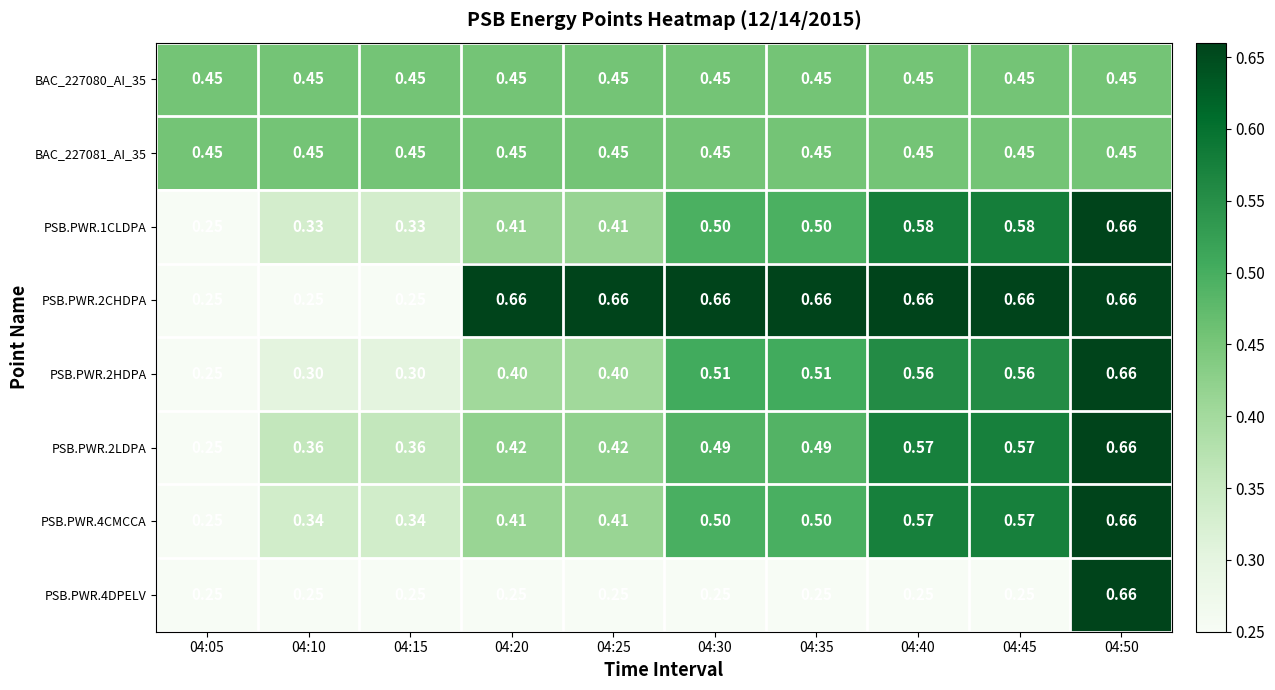

Reading left to right, list all the values displayed in this chart.

BAC_227080_AI_35: 04:05=0.5	04:10=0.5	04:15=0.5	04:20=0.5	04:25=0.5	04:30=0.5	04:35=0.5	04:40=0.5	04:45=0.5	04:50=0.5
BAC_227081_AI_35: 04:05=0.5	04:10=0.5	04:15=0.5	04:20=0.5	04:25=0.5	04:30=0.5	04:35=0.5	04:40=0.5	04:45=0.5	04:50=0.5
PSB.PWR.1CLDPA: 04:05=0.2	04:10=0.3	04:15=0.3	04:20=0.4	04:25=0.4	04:30=0.5	04:35=0.5	04:40=0.6	04:45=0.6	04:50=0.7
PSB.PWR.2CHDPA: 04:05=0.2	04:10=0.2	04:15=0.2	04:20=0.7	04:25=0.7	04:30=0.7	04:35=0.7	04:40=0.7	04:45=0.7	04:50=0.7
PSB.PWR.2HDPA: 04:05=0.2	04:10=0.3	04:15=0.3	04:20=0.4	04:25=0.4	04:30=0.5	04:35=0.5	04:40=0.6	04:45=0.6	04:50=0.7
PSB.PWR.2LDPA: 04:05=0.2	04:10=0.4	04:15=0.4	04:20=0.4	04:25=0.4	04:30=0.5	04:35=0.5	04:40=0.6	04:45=0.6	04:50=0.7
PSB.PWR.4CMCCA: 04:05=0.2	04:10=0.3	04:15=0.3	04:20=0.4	04:25=0.4	04:30=0.5	04:35=0.5	04:40=0.6	04:45=0.6	04:50=0.7
PSB.PWR.4DPELV: 04:05=0.2	04:10=0.2	04:15=0.2	04:20=0.2	04:25=0.2	04:30=0.2	04:35=0.2	04:40=0.2	04:45=0.2	04:50=0.7